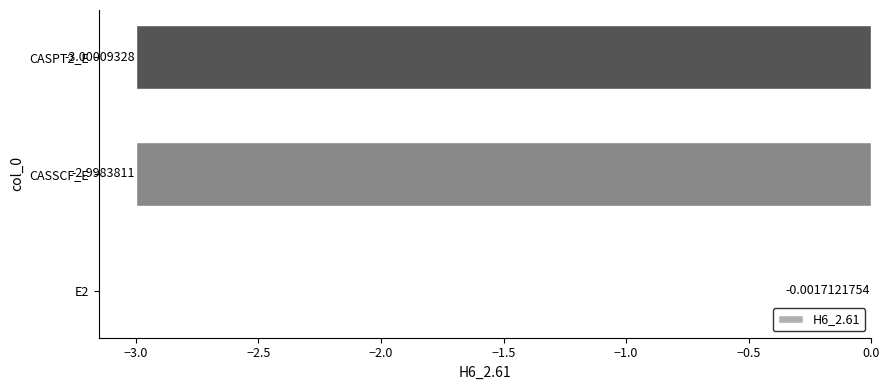

How many data points are above -2?

1